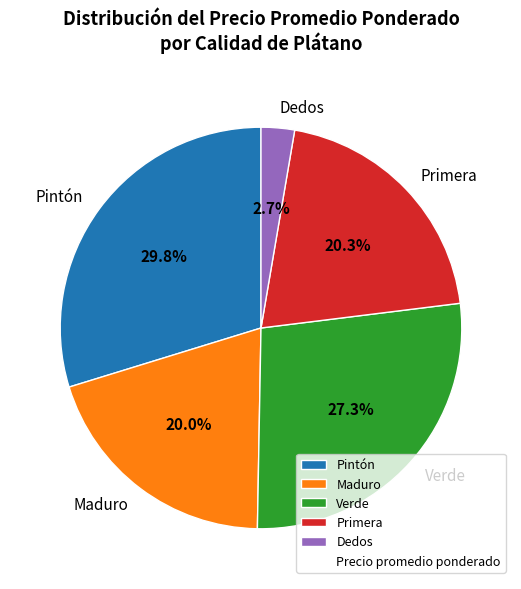

What percentage is the Verde slice, to the nearest percent?

27%